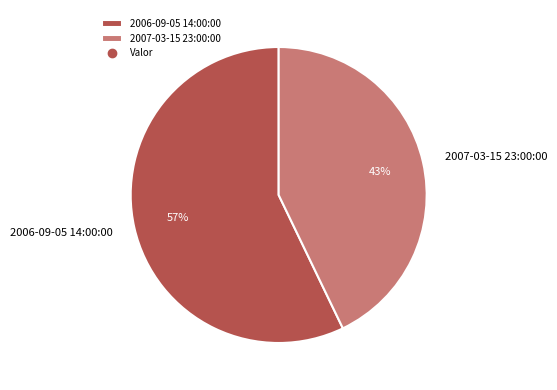

Is 2007-03-15 23:00:00 the majority of the pie?

No